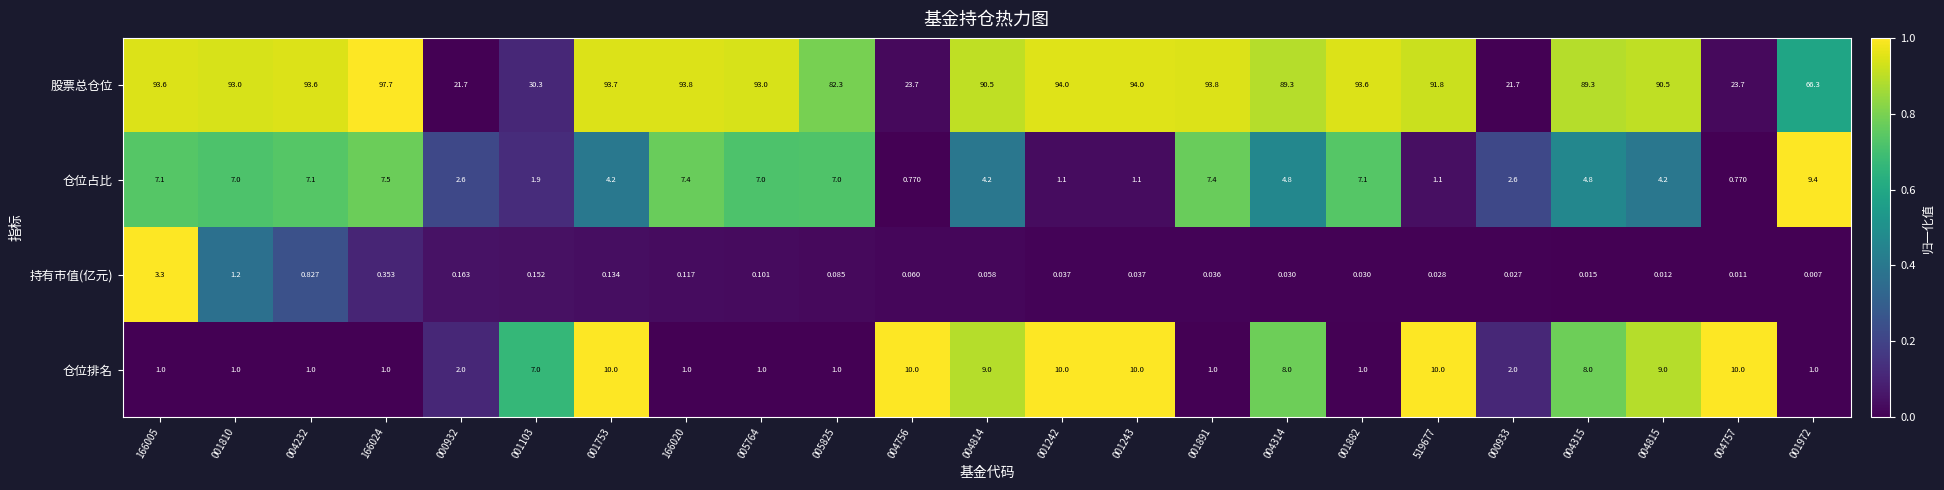

Count the number of categories in the chart.

23